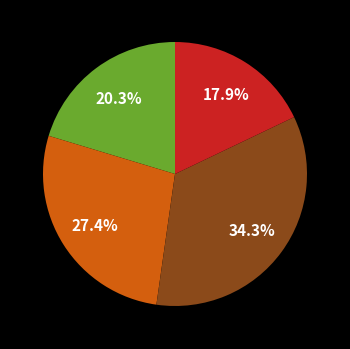

Does any single category account for the majority?

No